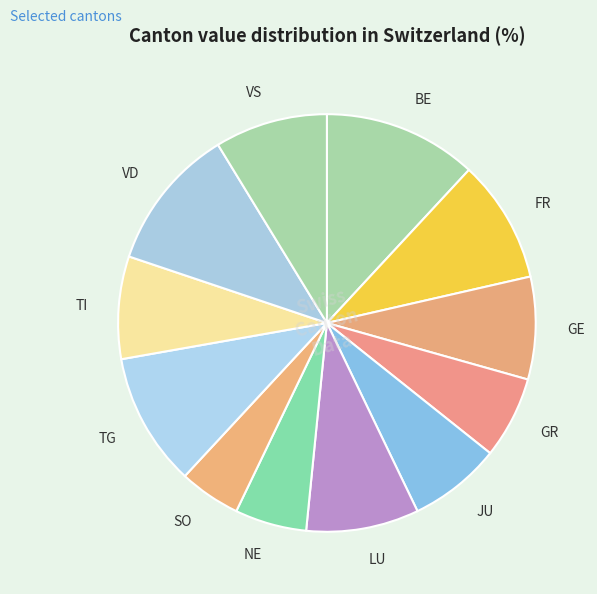

What is the smallest slice in the pie chart?

SO